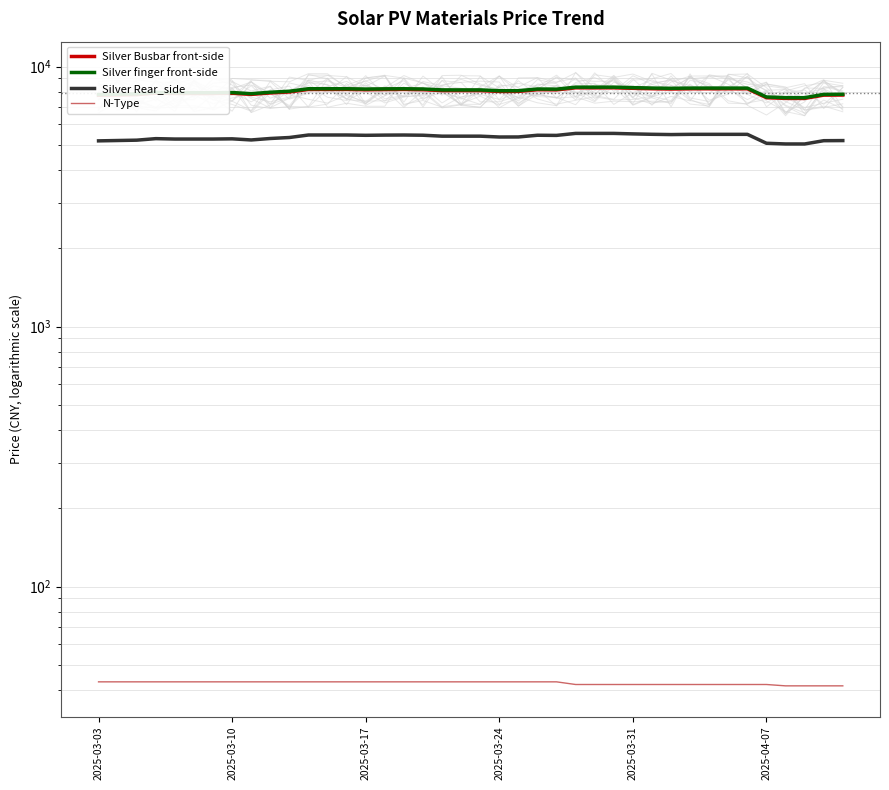

Count the number of categories in the chart.

40